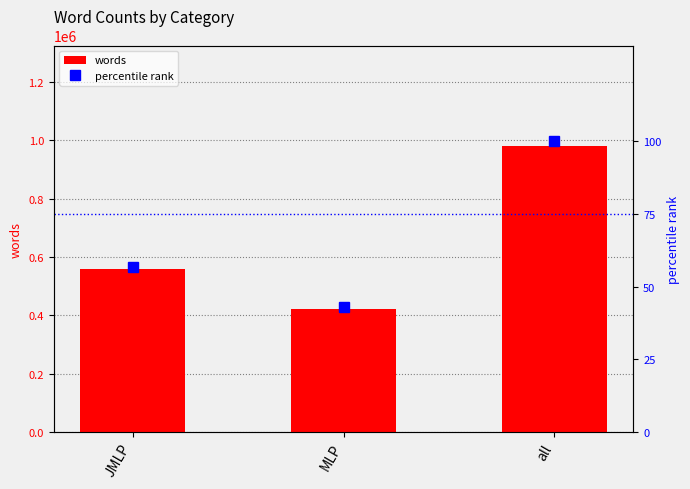

What position from the right is all?

1